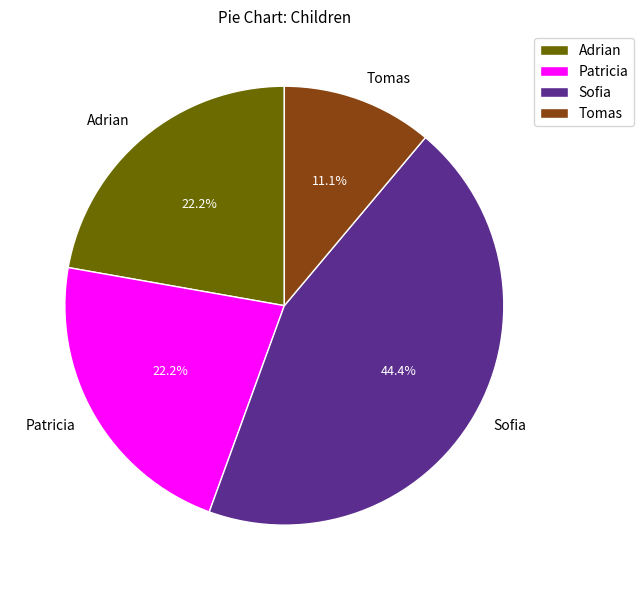

What percentage is the Tomas slice, to the nearest percent?

11%